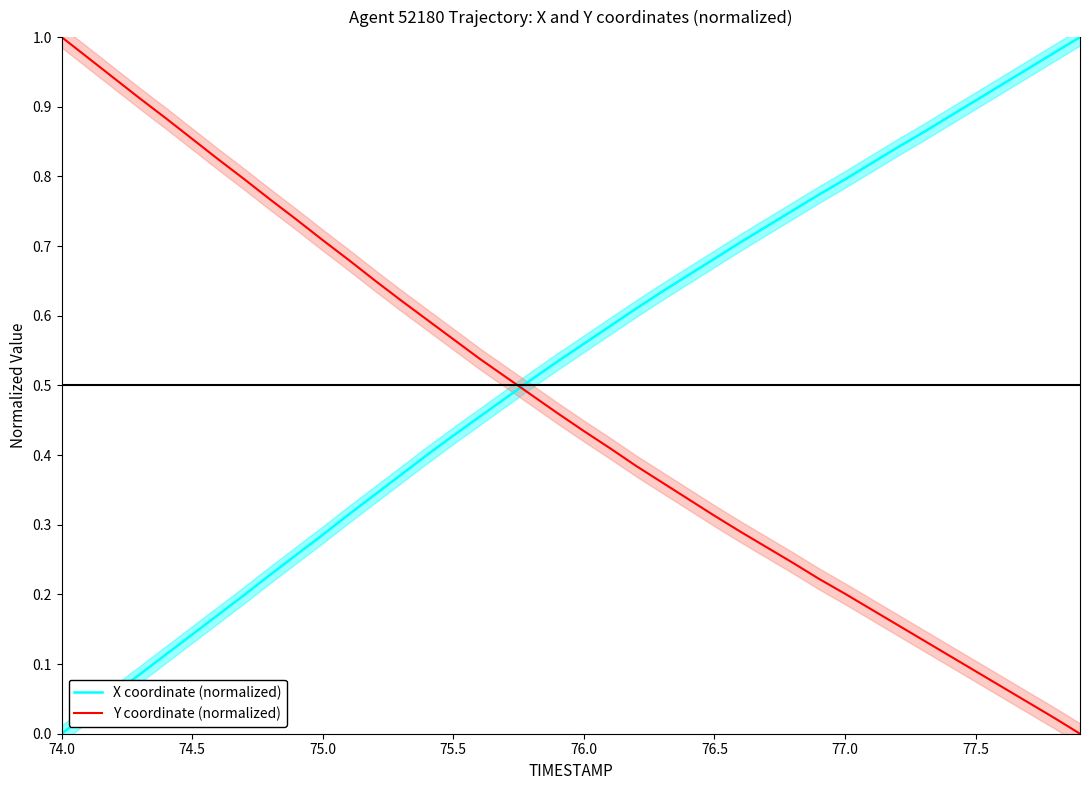

After their last crossing, which series has the higher values: X coordinate (normalized) or Y coordinate (normalized)?

X coordinate (normalized)